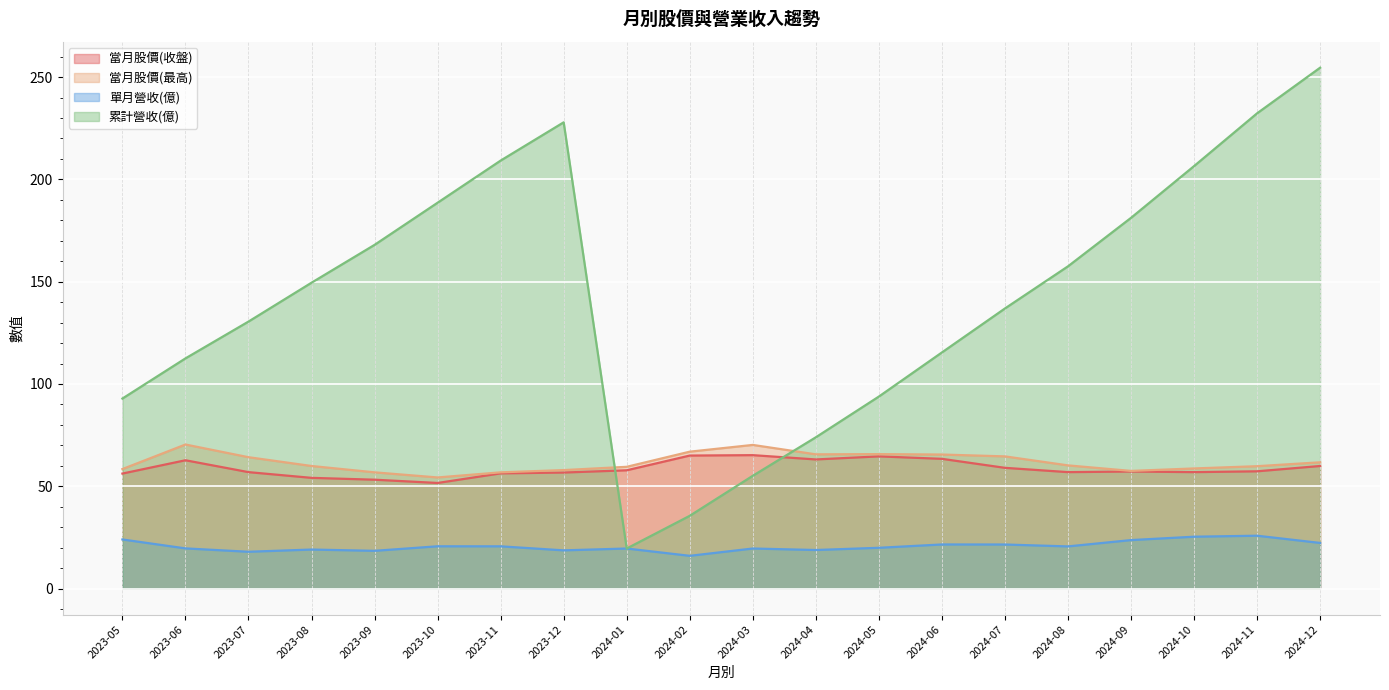

The value of 當月股價(最高) at 2024-11 is 59.8. True or false?

True